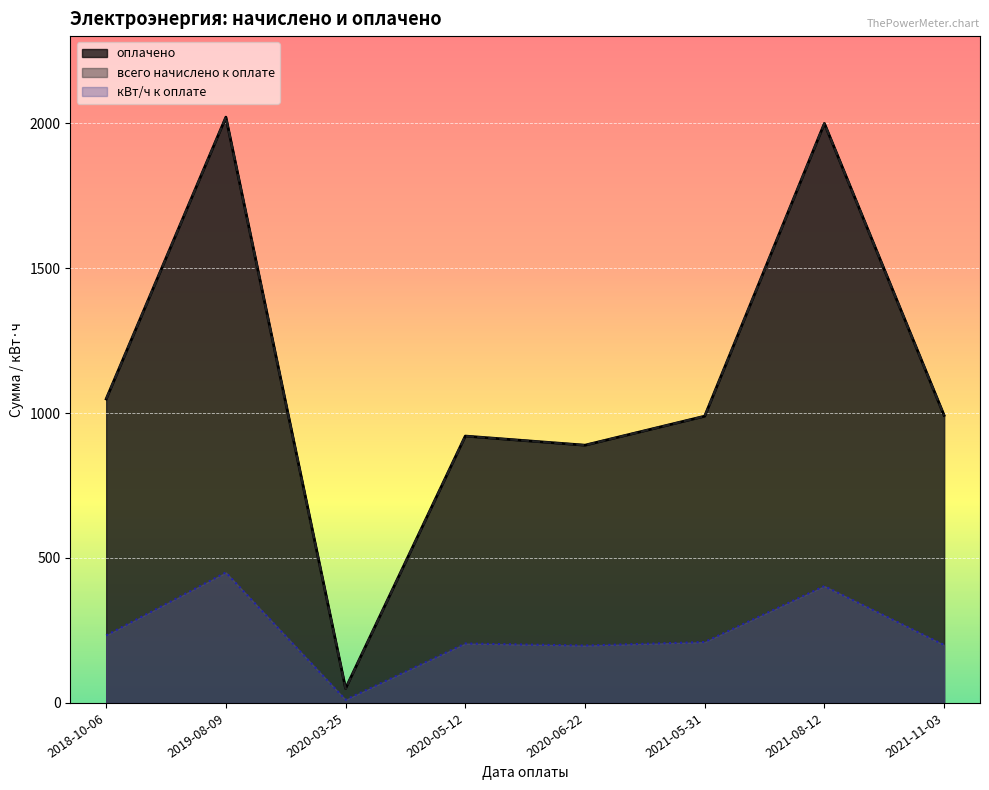

What is the value of the кВт/ч к оплате point at the 3rd from the left?

11.0